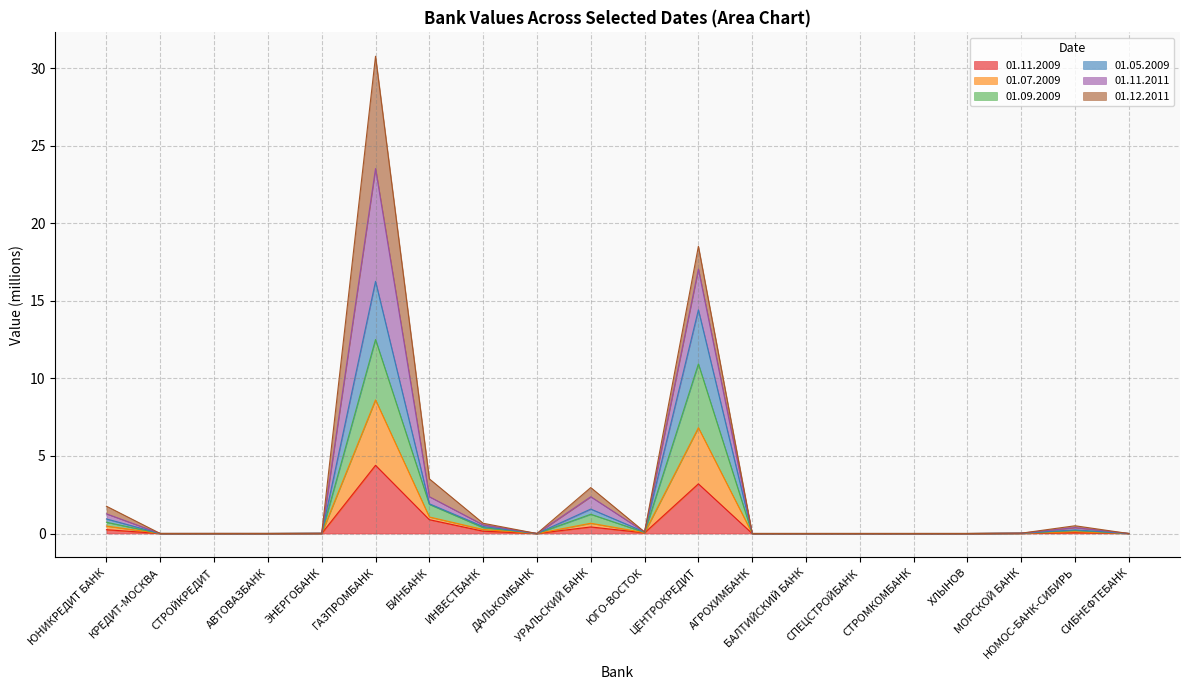

How many lines are shown in the chart?

6